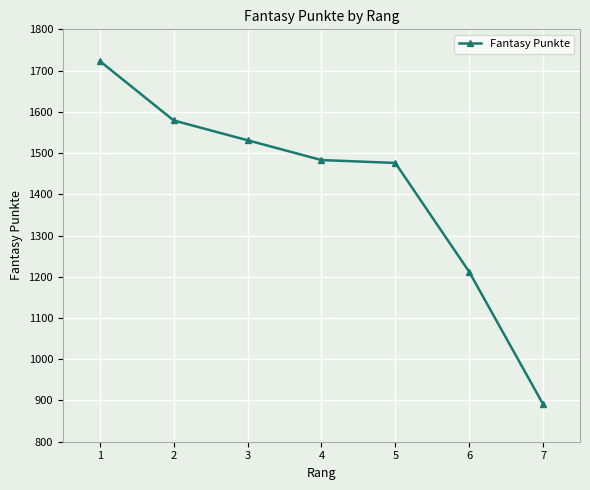

The value at 5 is 914. True or false?

False